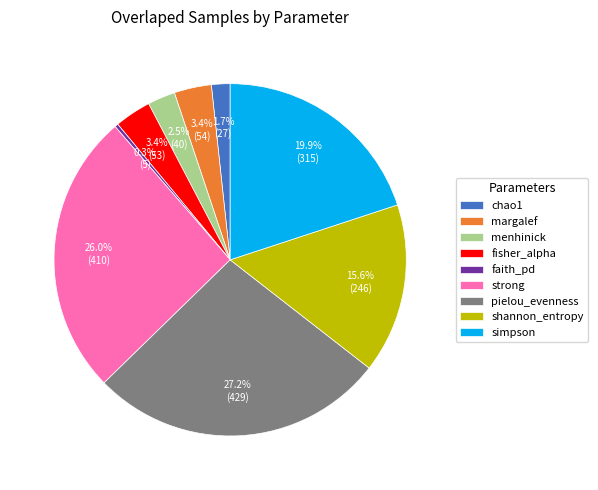

What percentage is the pielou_evenness slice, to the nearest percent?

27%